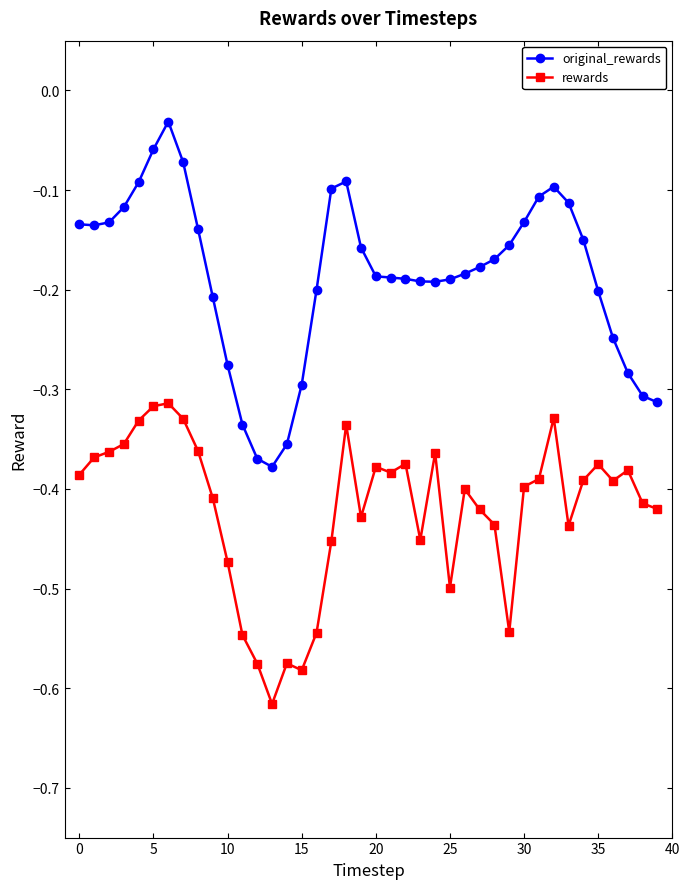

What is the difference between the second highest and minimum values in the rewards series?

0.3